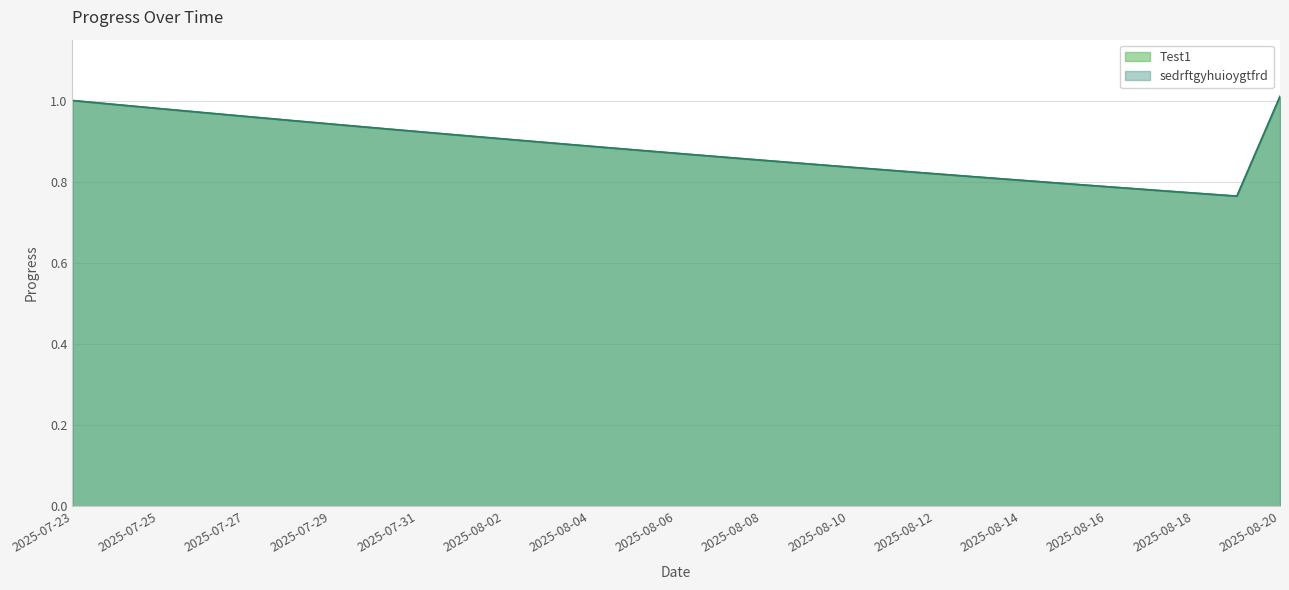

List the series in order of their peak value, lowest first.

Test1, sedrftgyhuioygtfrd